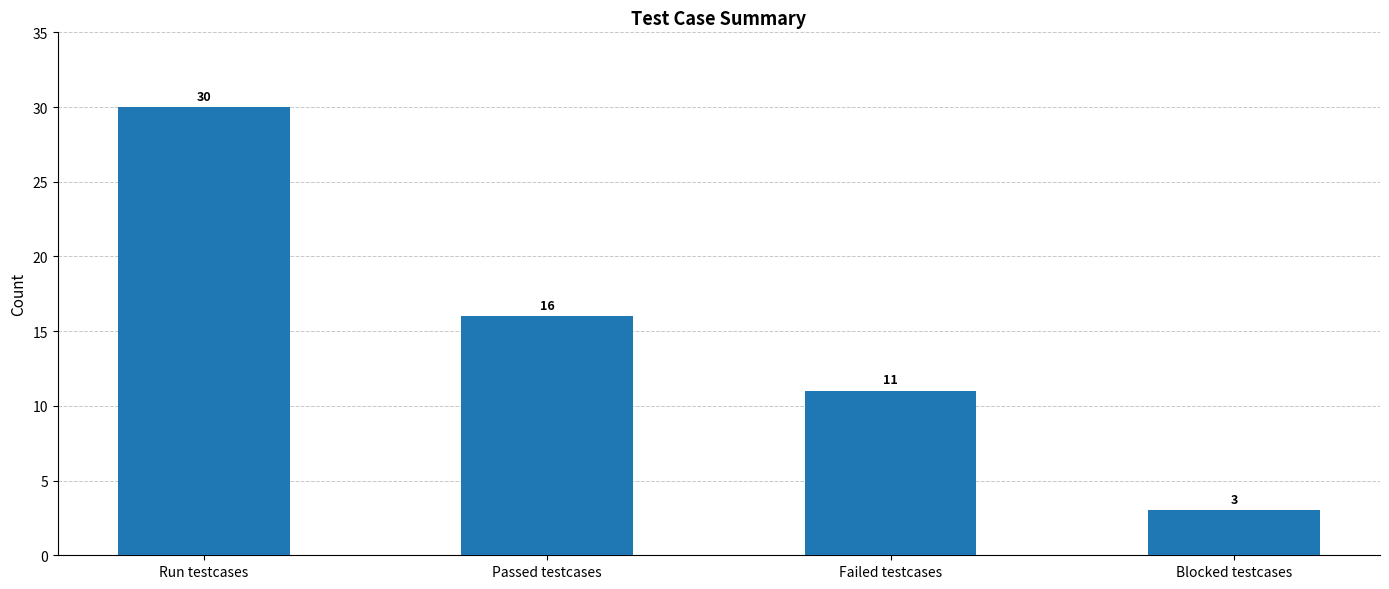

Count the values in the range 11 to 30.

3